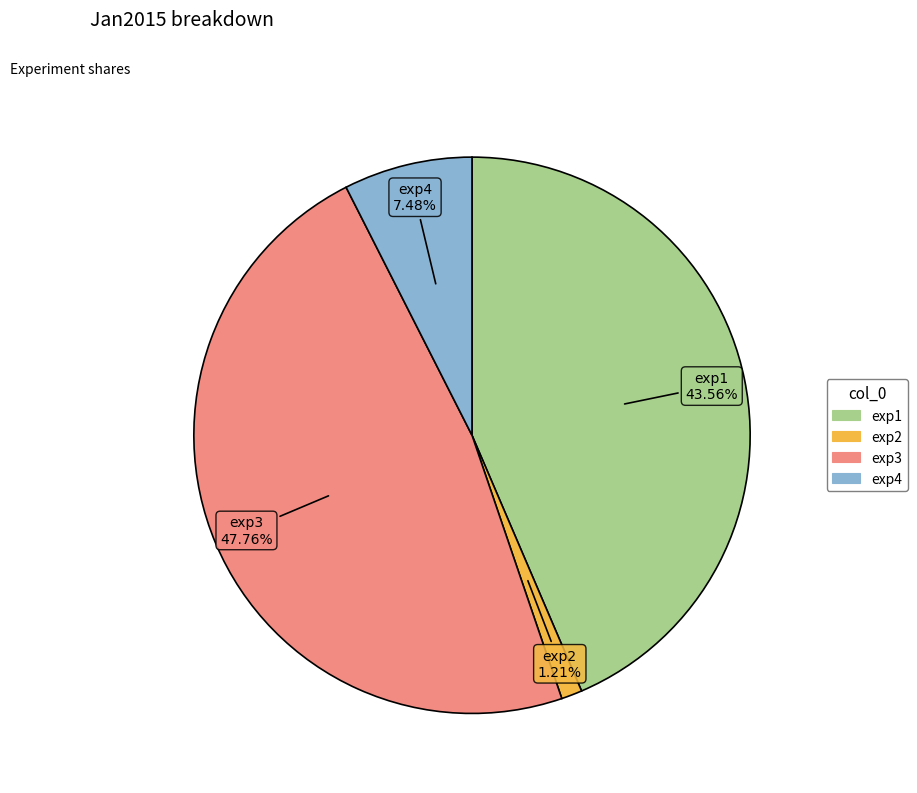

Is it true that exp3 is 53% of the pie?

False